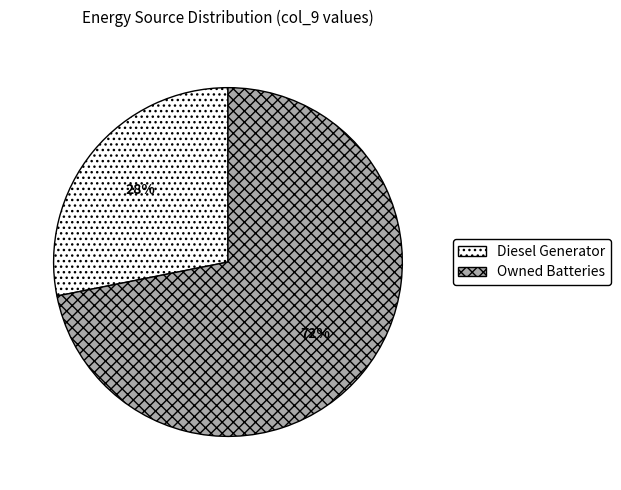

What is the largest slice in the pie chart?

Owned Batteries